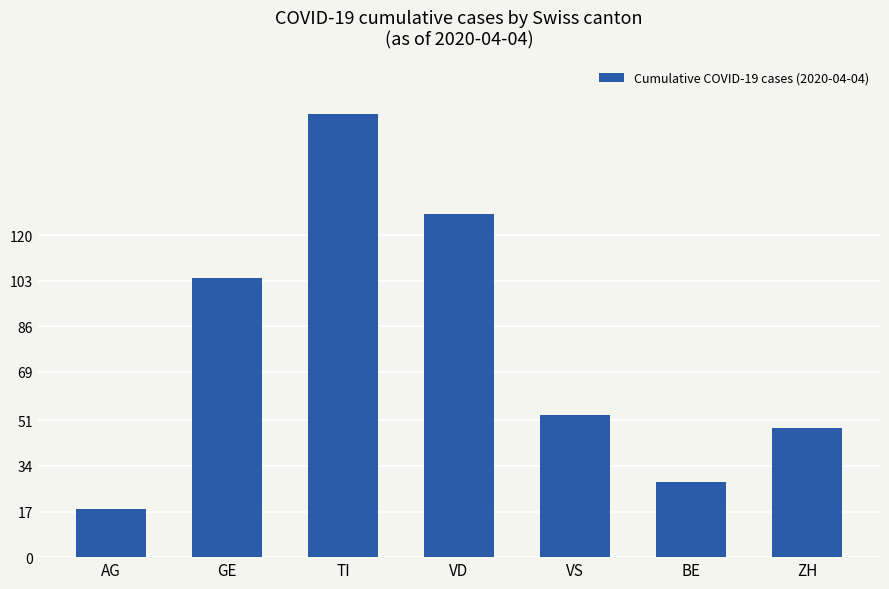

What is the difference between the values at TI and ZH?

117